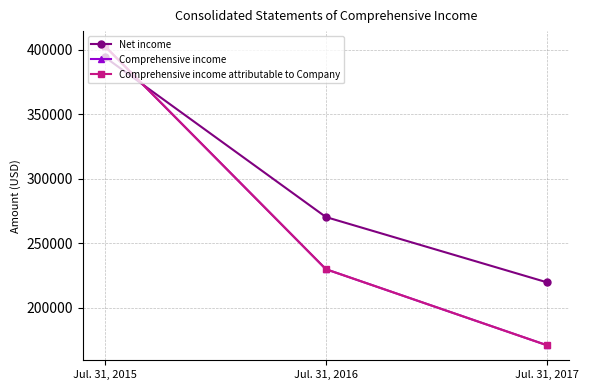

The value of Net income at Jul. 31, 2017 is 79744. True or false?

False